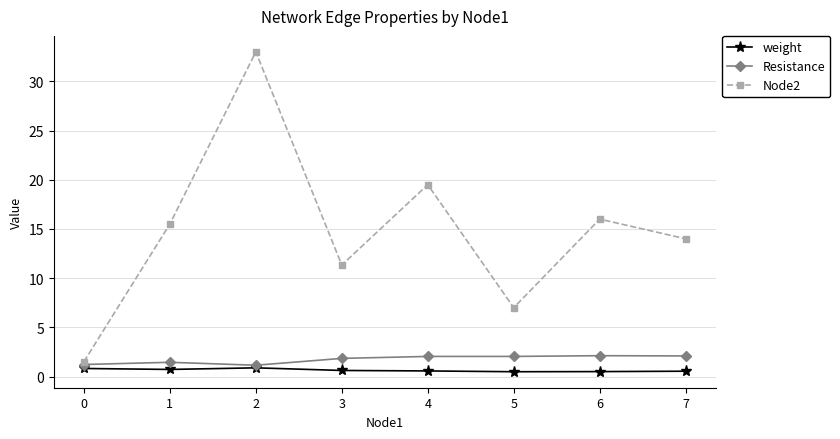

What is the difference between the maximum and second lowest values in the weight series?

0.4